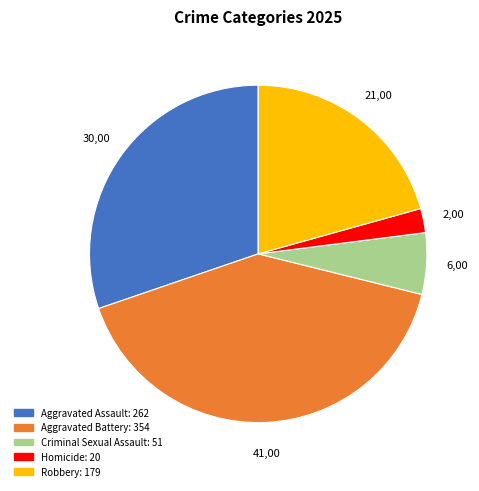

Which slice is the smallest?

Homicide